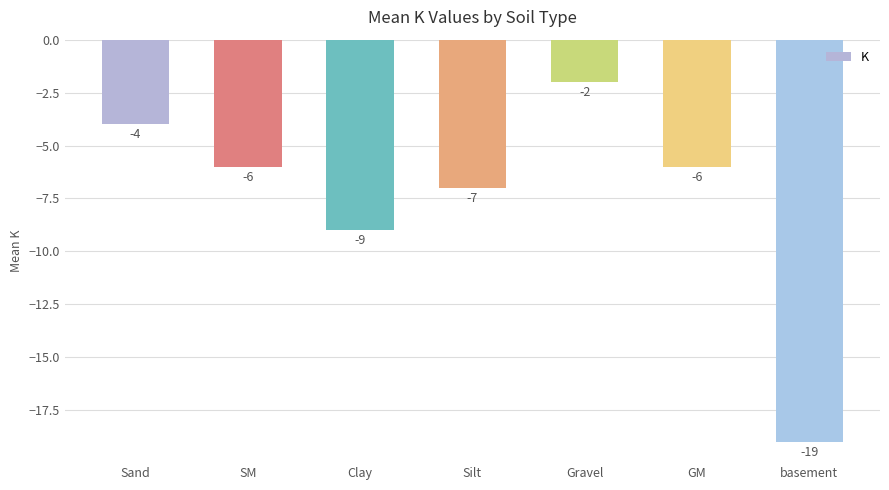

The chart shows a value of -12 at Clay. True or false?

False